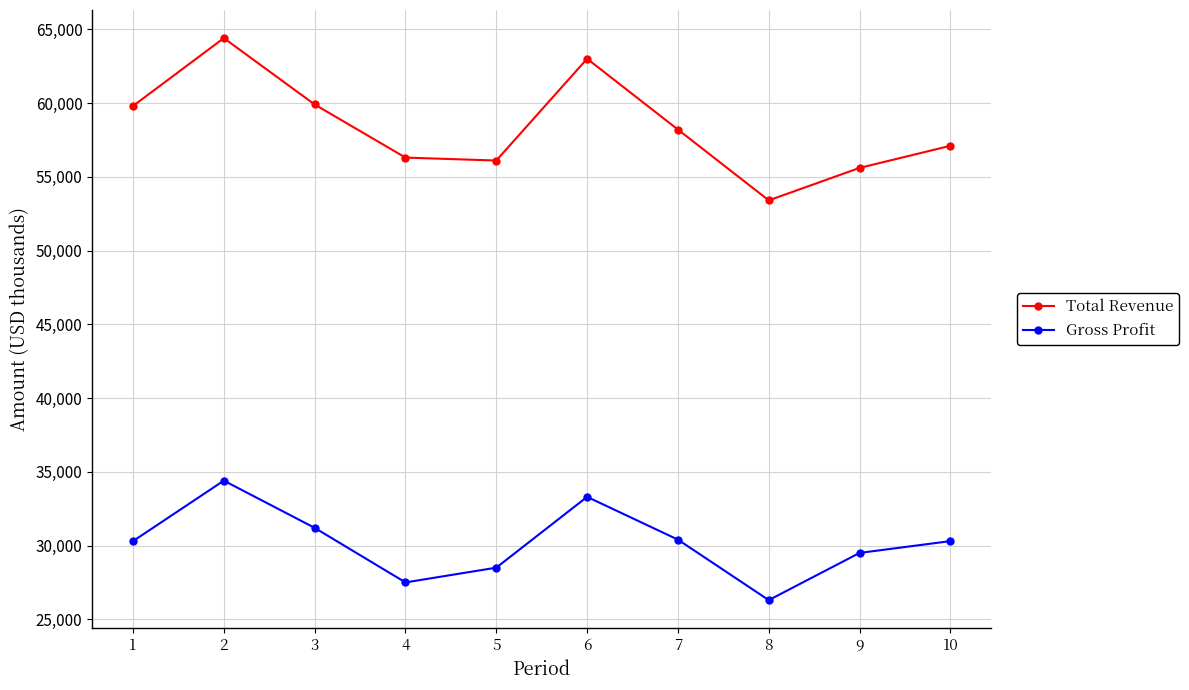

How many values in the Total Revenue series are below 58200?

5